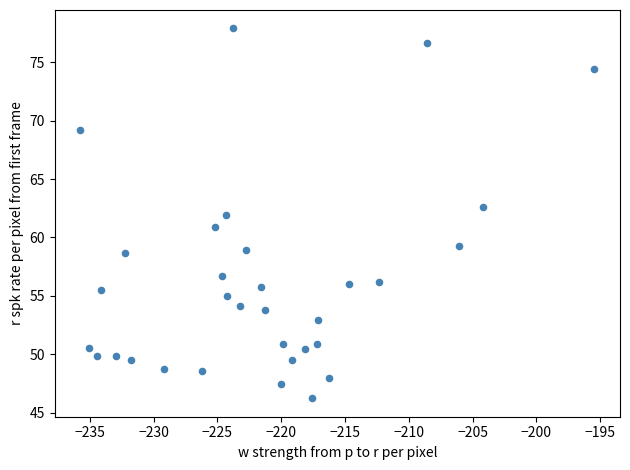

What is the range of X values (max minus min)?

40.3